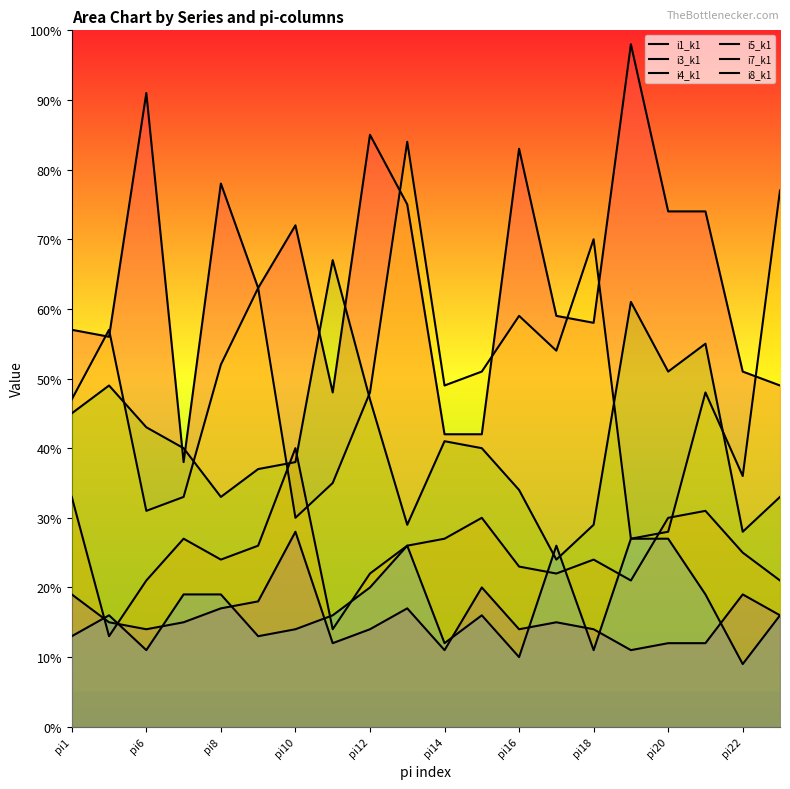

After their last crossing, which series has the higher values: i3_k1 or i5_k1?

i5_k1